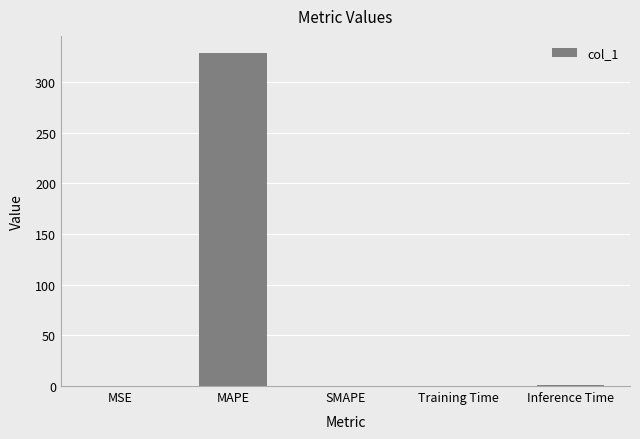

What is the sum of the values at MAPE and SMAPE?

329.2